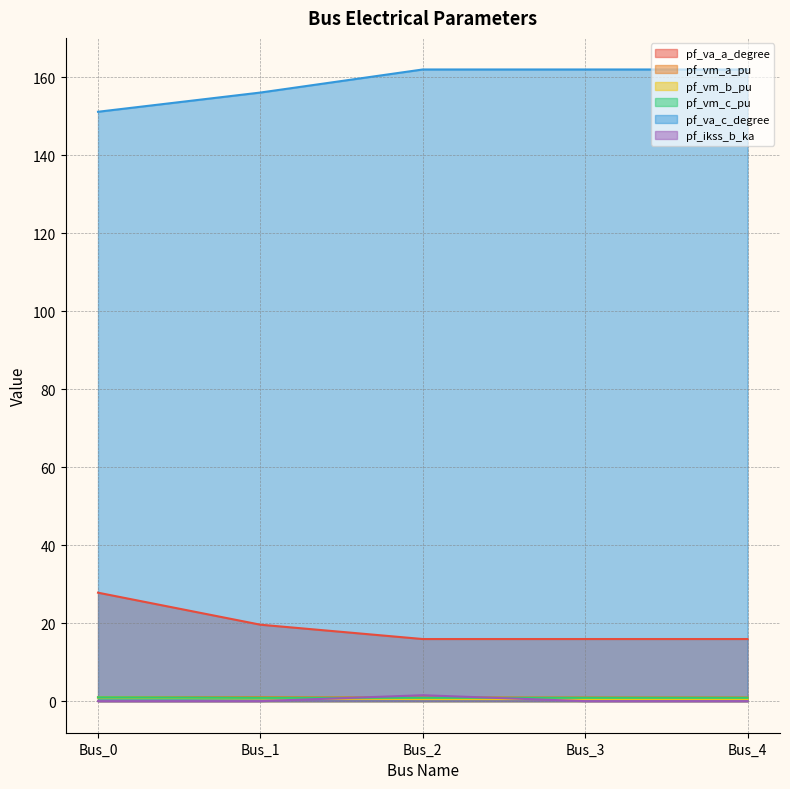

Reading left to right, transcribe all the data shown in this chart.

pf_va_a_degree: 27.8	19.6	15.9	15.9	15.9
pf_vm_a_pu: 1.0	1.0	1.0	1.0	1.0
pf_vm_b_pu: 0.9	0.7	0.5	0.5	0.5
pf_vm_c_pu: 1.0	0.8	0.9	0.9	0.9
pf_va_c_degree: 151.2	156.1	162.1	162.1	162.1
pf_ikss_b_ka: 0.0	0.0	1.5	0.0	0.0